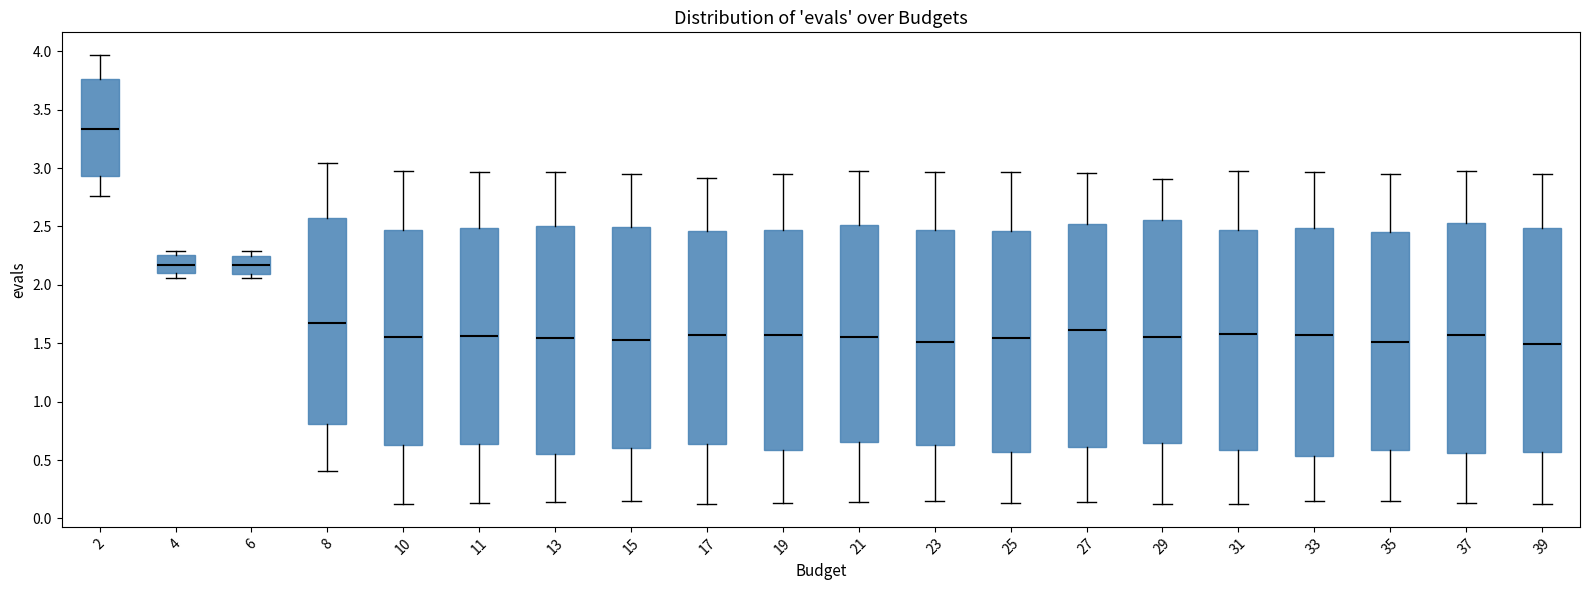

Reading left to right, read every box against the y-axis: the position of its median line, the range the box covers, and the ends of its whiskers. The values are not printed on the chart, so give them approximately, as read against the axis.

2: median 3.35, box 2.95 to 3.75, whiskers 2.75 to 3.95
4: median 2.15, box 2.10 to 2.25, whiskers 2.05 to 2.30
6: median 2.15, box 2.10 to 2.25, whiskers 2.05 to 2.30
8: median 1.65, box 0.80 to 2.55, whiskers 0.40 to 3.05
10: median 1.55, box 0.65 to 2.45, whiskers 0.10 to 2.95
11: median 1.55, box 0.65 to 2.50, whiskers 0.15 to 2.95
13: median 1.55, box 0.55 to 2.50, whiskers 0.15 to 2.95
15: median 1.55, box 0.60 to 2.50, whiskers 0.15 to 2.95
17: median 1.55, box 0.65 to 2.45, whiskers 0.10 to 2.90
19: median 1.55, box 0.60 to 2.45, whiskers 0.15 to 2.95
21: median 1.55, box 0.65 to 2.50, whiskers 0.15 to 2.95
23: median 1.50, box 0.65 to 2.45, whiskers 0.15 to 2.95
25: median 1.55, box 0.55 to 2.45, whiskers 0.15 to 2.95
27: median 1.60, box 0.60 to 2.50, whiskers 0.15 to 2.95
29: median 1.55, box 0.65 to 2.55, whiskers 0.10 to 2.90
31: median 1.60, box 0.60 to 2.45, whiskers 0.10 to 2.95
33: median 1.55, box 0.55 to 2.50, whiskers 0.15 to 2.95
35: median 1.50, box 0.60 to 2.45, whiskers 0.15 to 2.95
37: median 1.55, box 0.55 to 2.55, whiskers 0.15 to 2.95
39: median 1.50, box 0.55 to 2.50, whiskers 0.10 to 2.95